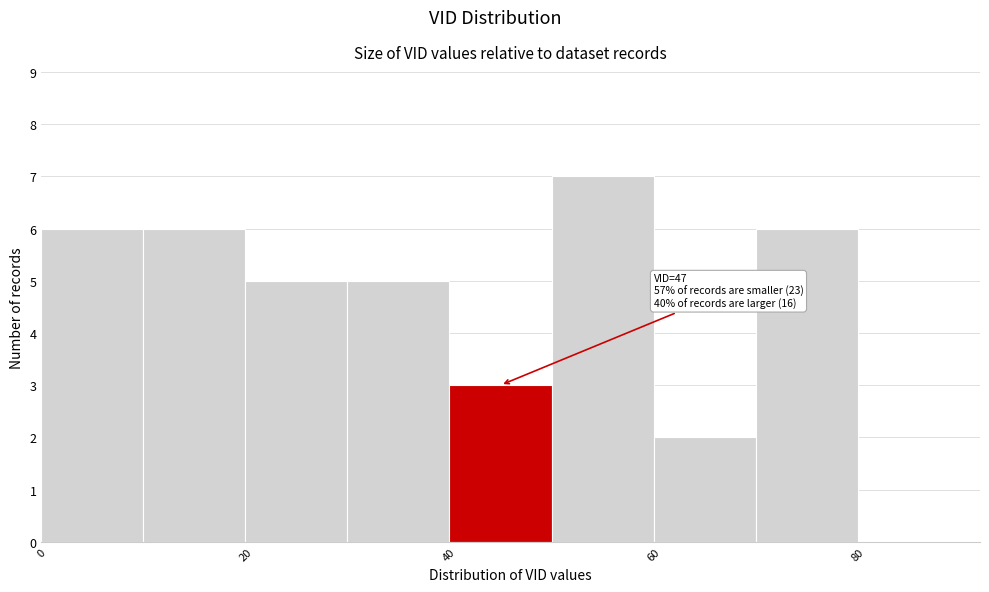

Over which range of the x-axis is the bar tallest?

50 to 60